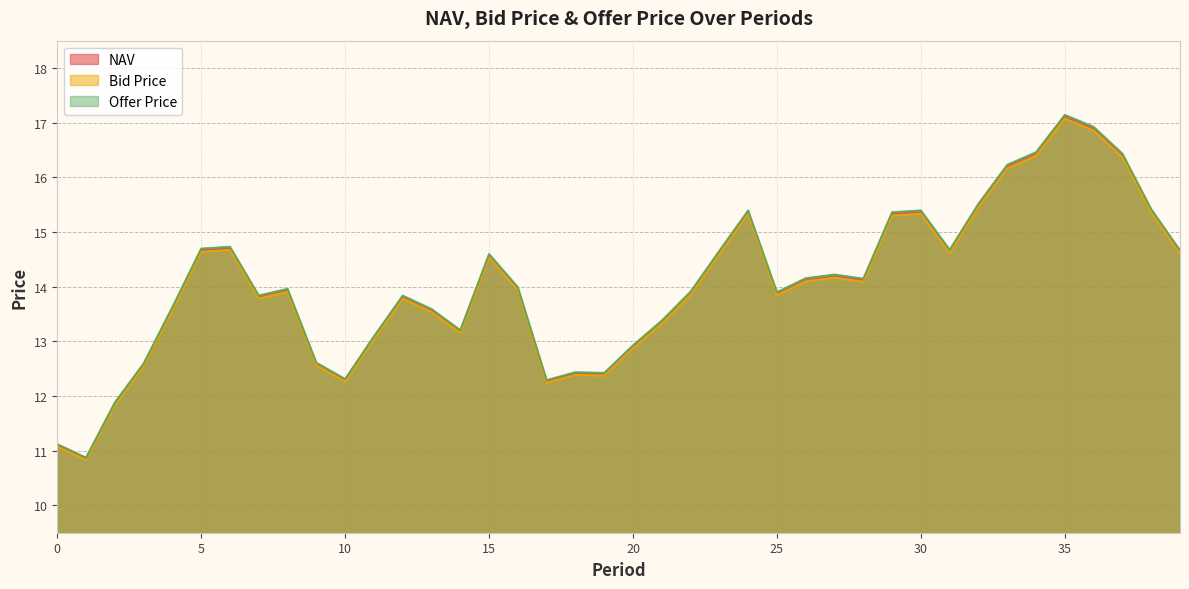

True or false: Offer Price and Bid Price intersect in this chart.

False